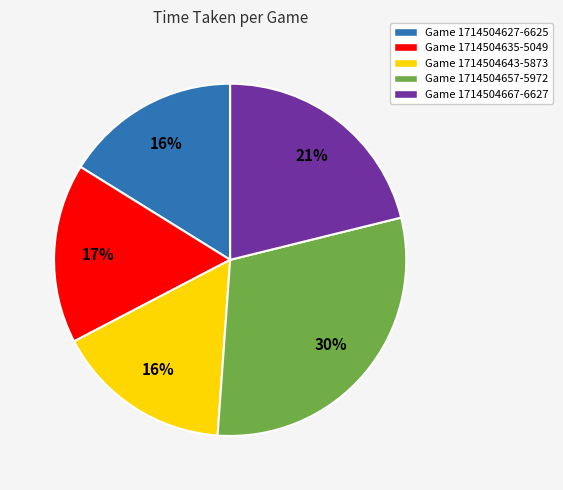

Count the number of slices in the pie.

5